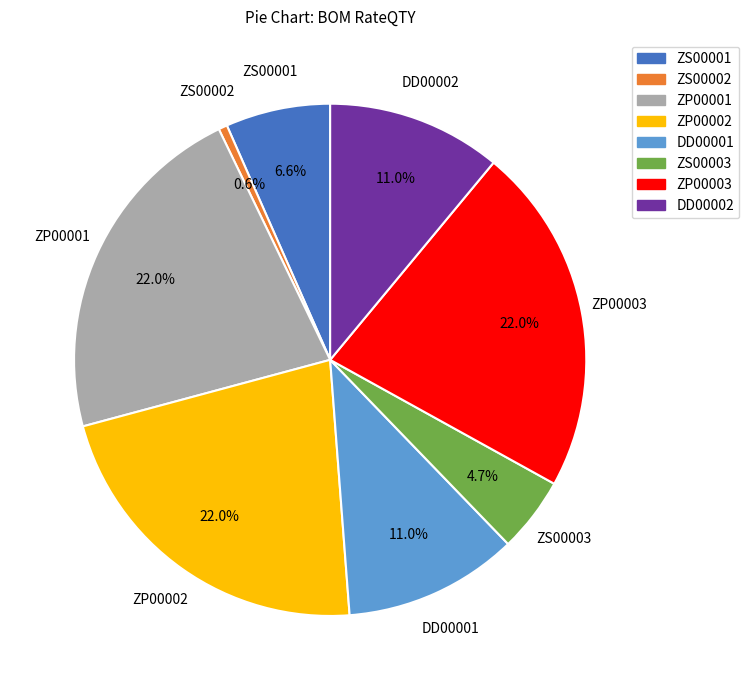

Does any single category account for the majority?

No